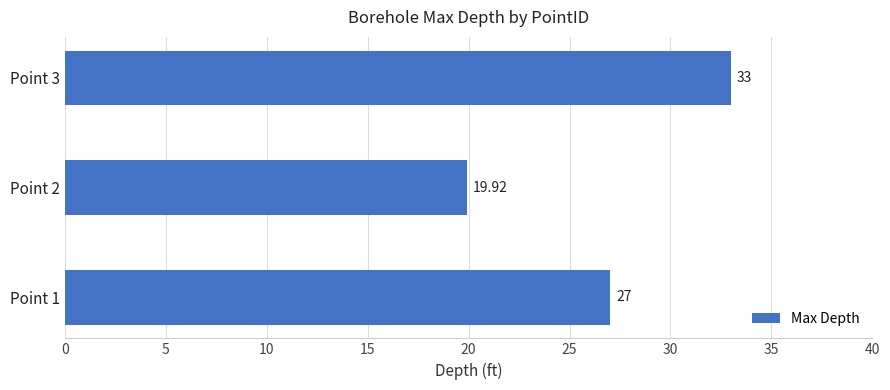

Rank the categories by value from highest to lowest.

Point 3, Point 1, Point 2